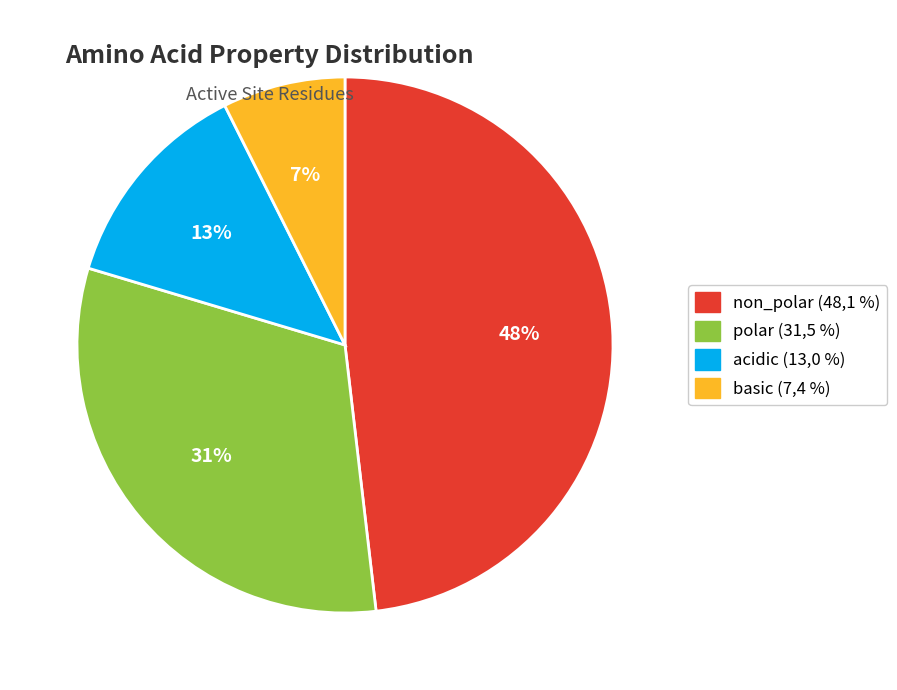

Rank the categories by value from highest to lowest.

non_polar, polar, acidic, basic